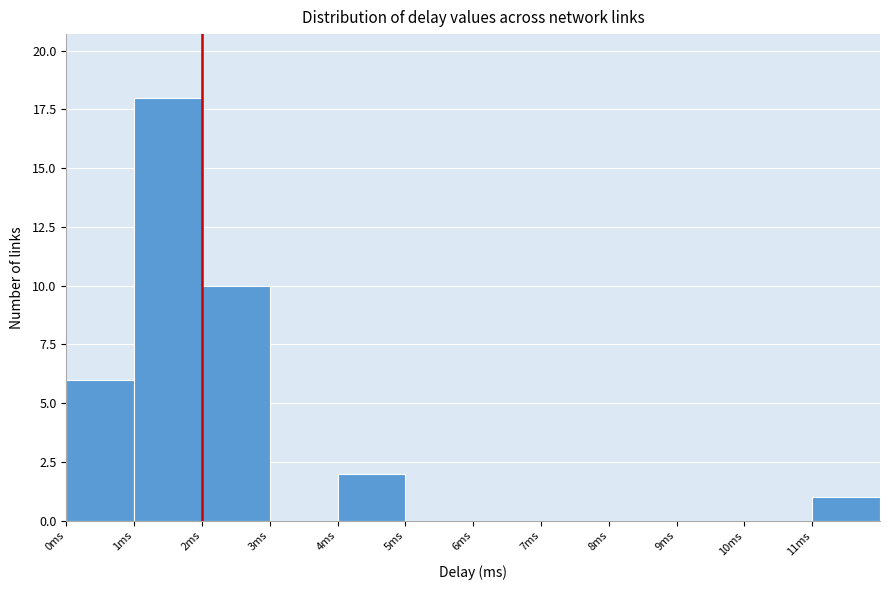

Reading left to right, list every bar in this chart as the range it spans on the x-axis followed by its height. The values are not printed on the chart, so give them approximately, as read against the axis.

0 to 1: 6
1 to 2: 18
2 to 3: 10
3 to 4: 0
4 to 5: 2
5 to 6: 0
6 to 7: 0
7 to 8: 0
8 to 9: 0
9 to 10: 0
10 to 11: 0
11 to 12: 1